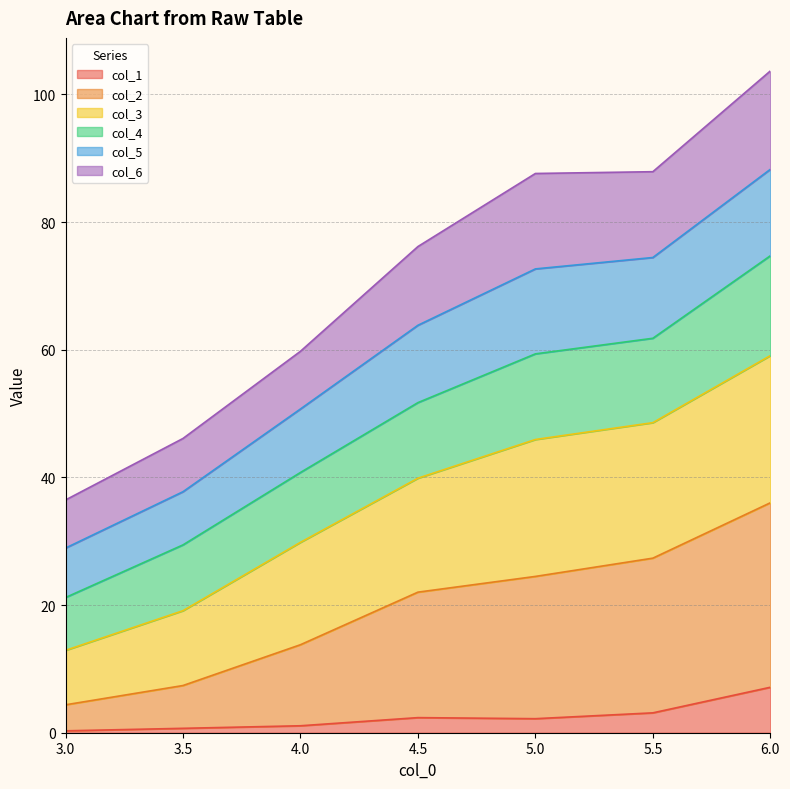

At which category is the sum across all series the highest?

6.0